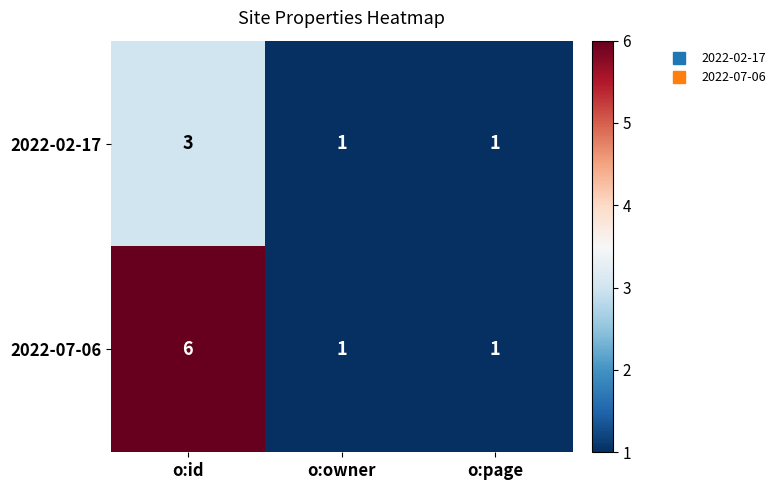

The value of 2022-07-06 at o:page is 1. True or false?

True